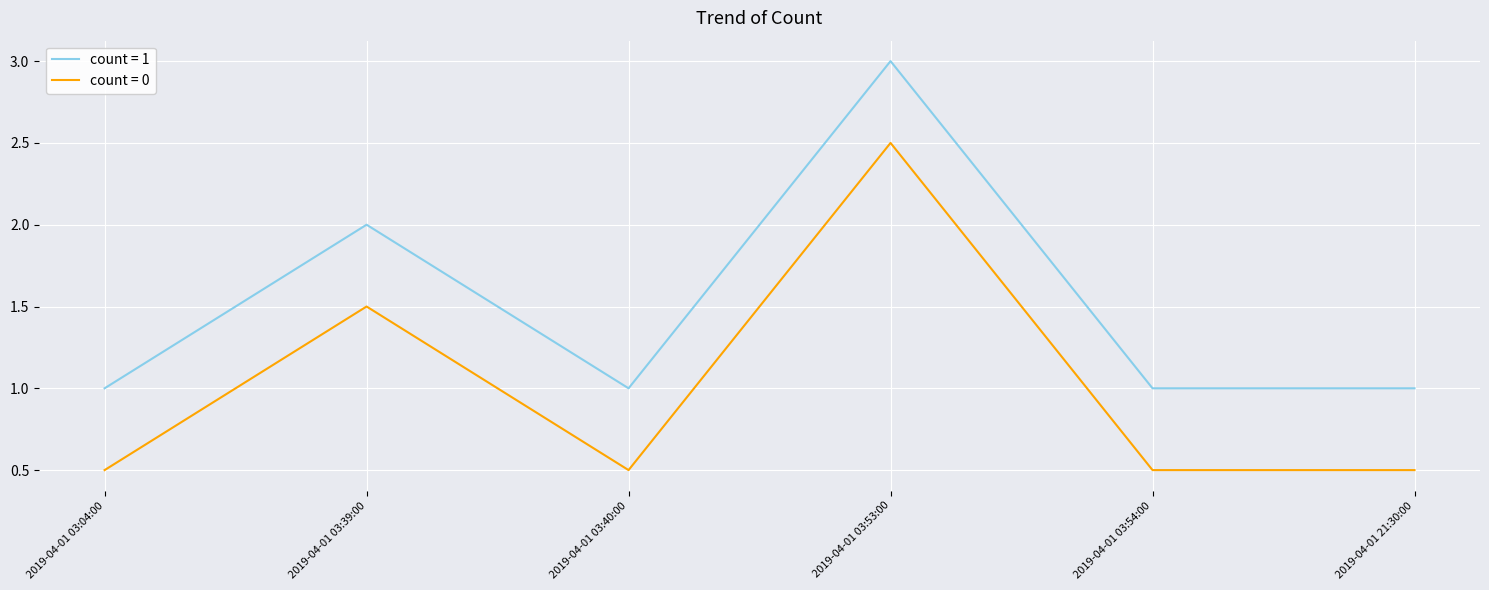

What is the difference between the maximum and minimum values in the count = 0 series?

2.0